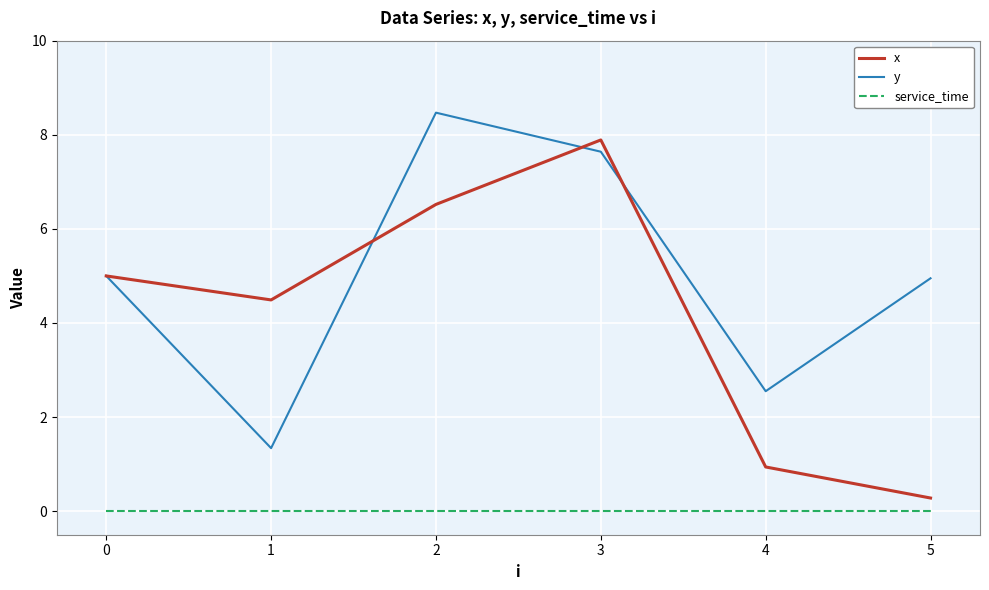

List the labels in order of x value, smallest first.

5, 4, 1, 0, 2, 3